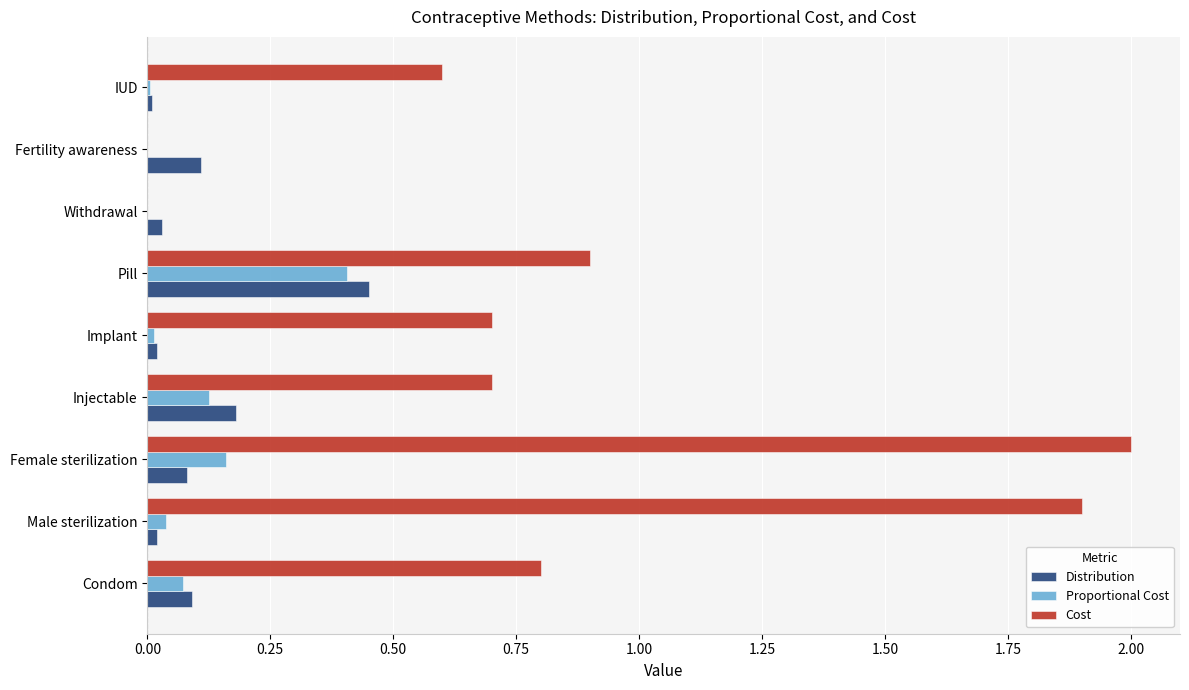

Between Condom and Male sterilization, which series saw the biggest shift?

Cost